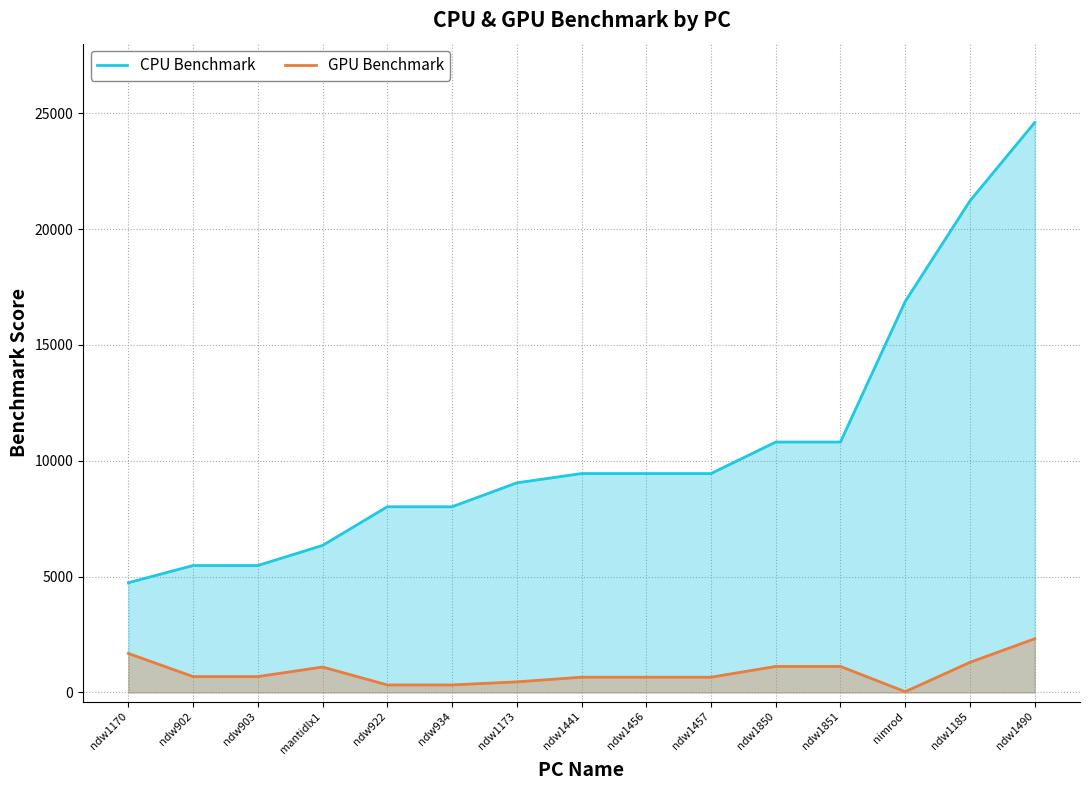

Reading left to right, what are all the values shown in this chart?

CPU Benchmark: 4736	5478	5478	6345	8014	8014	9045	9447	9447	9447	10807	10807	16874	21216	24596
GPU Benchmark: 1682	684	684	1097	324	324	457	658	658	658	1122	1122	33	1299	2316